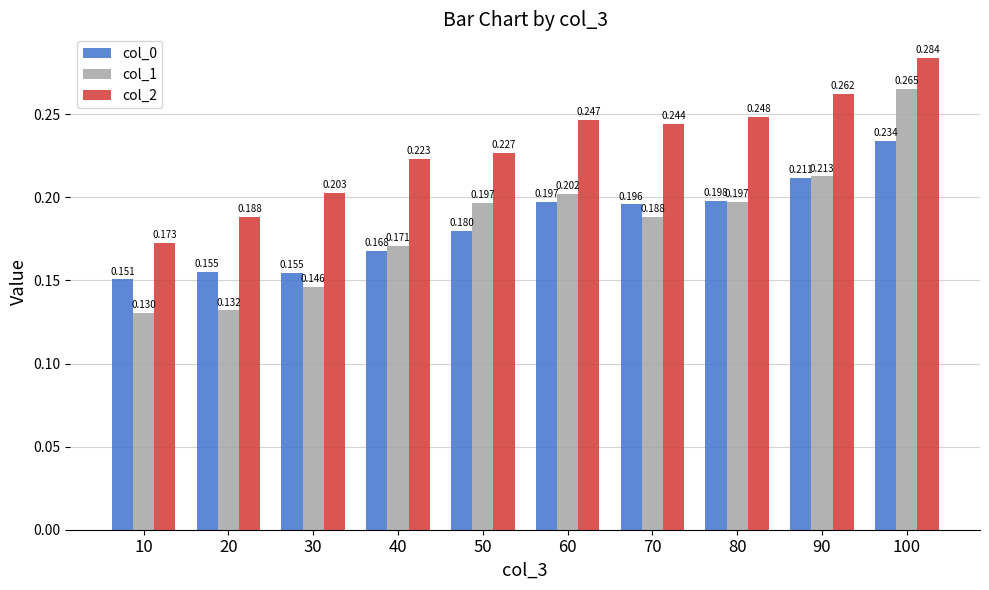

Which category has the highest value across all series?

100